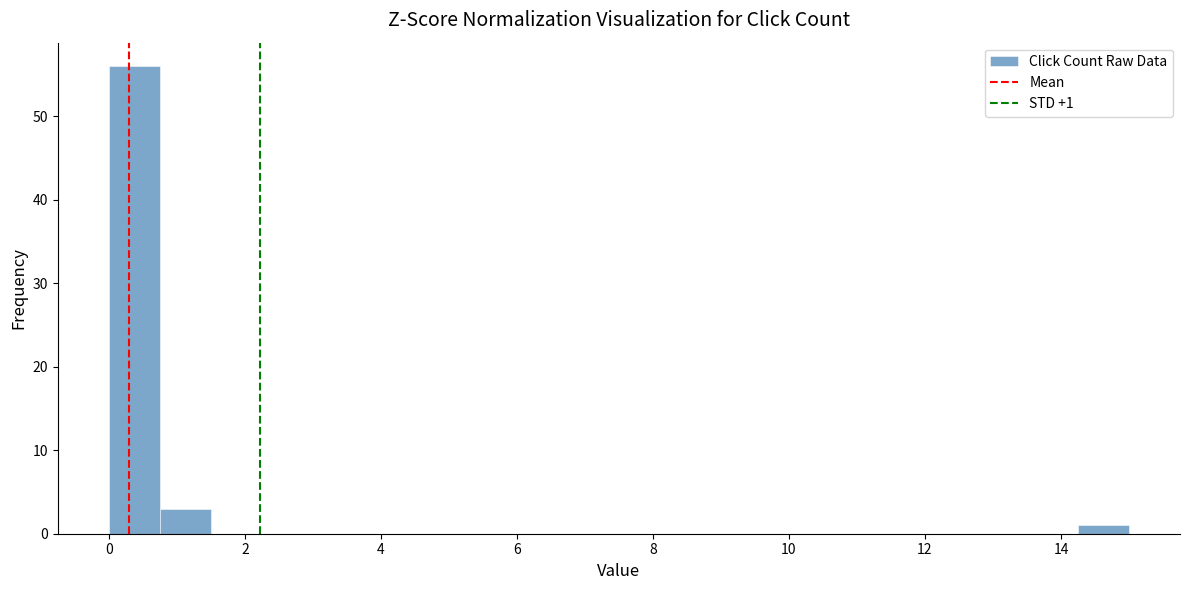

Read against the x-axis, roughly where is the centre of the tallest bar?

0.4